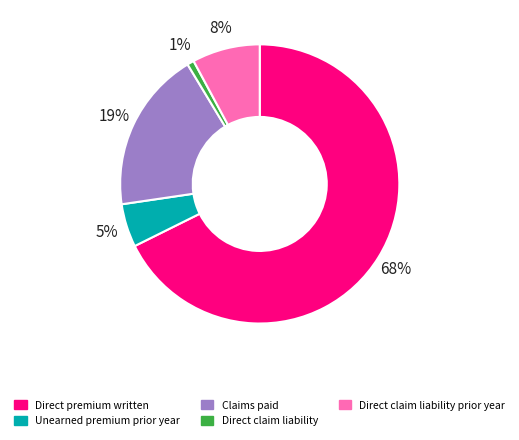

Does Claims paid account for over 50% of the chart?

No